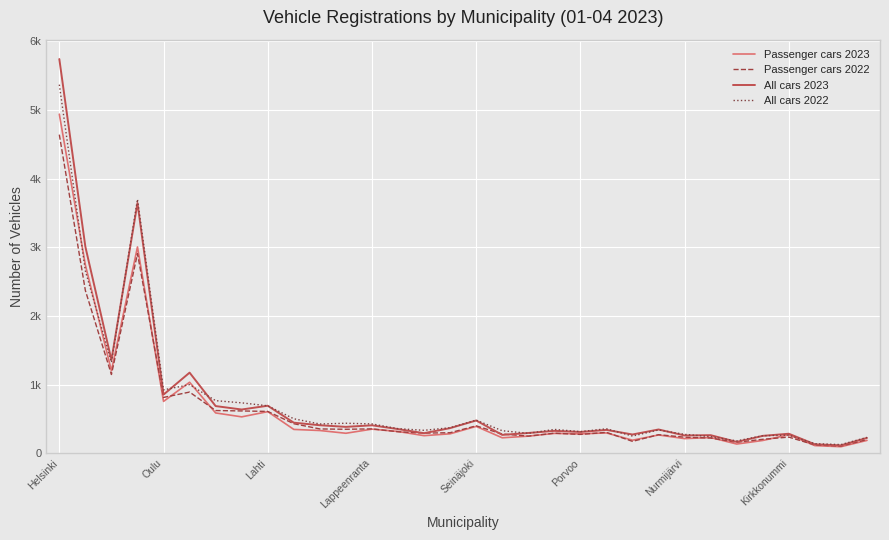

Reading left to right, list all the values displayed in this chart.

Passenger cars 2023: 4938	2741	1200	3004	754	1033	586	529	605	346	330	290	350	316	255	282	390	224	248	288	281	295	189	265	212	228	133	185	268	110	94	186
Passenger cars 2022: 4640	2369	1146	2907	812	890	621	615	608	429	353	348	354	312	292	298	398	279	248	291	273	303	172	269	233	220	159	202	234	120	103	198
All cars 2023: 5741	3007	1357	3644	853	1173	686	636	691	444	407	383	406	351	291	365	476	266	294	325	309	339	272	345	258	262	164	252	283	129	114	222
All cars 2022: 5368	2654	1323	3699	922	998	765	733	690	501	425	436	426	357	333	371	481	327	289	346	314	355	249	338	274	241	179	254	263	138	125	230